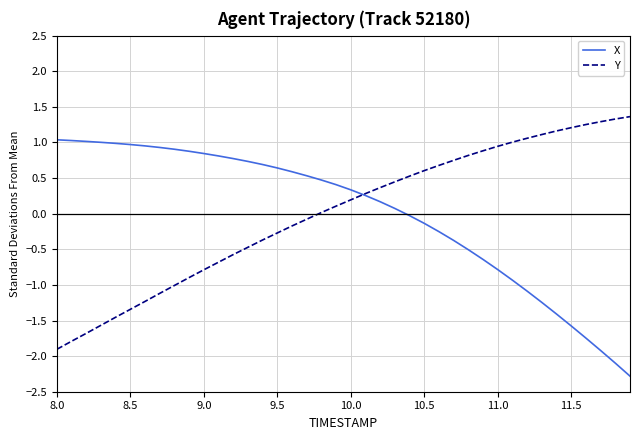

What is the lowest value of the X series?

-2.3